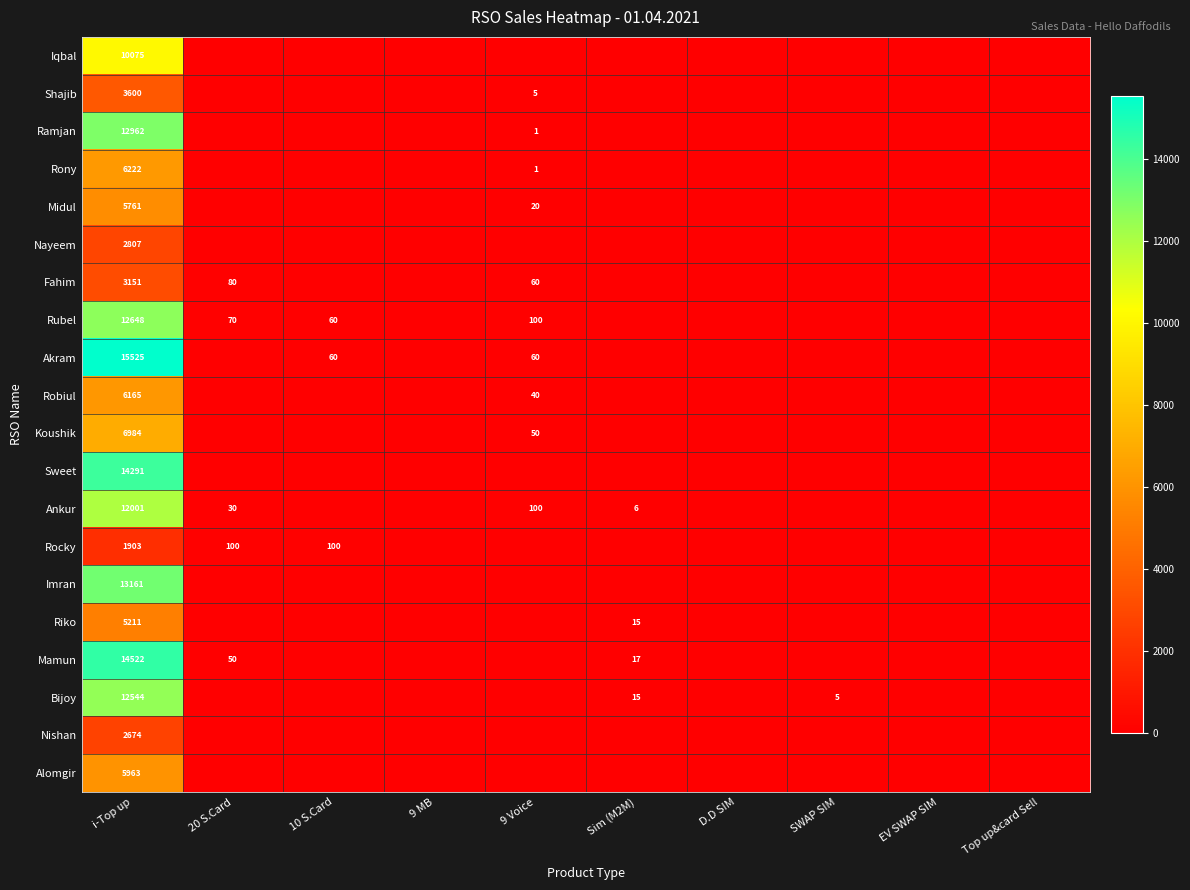

At how many categories does at least one series exceed 618?

1